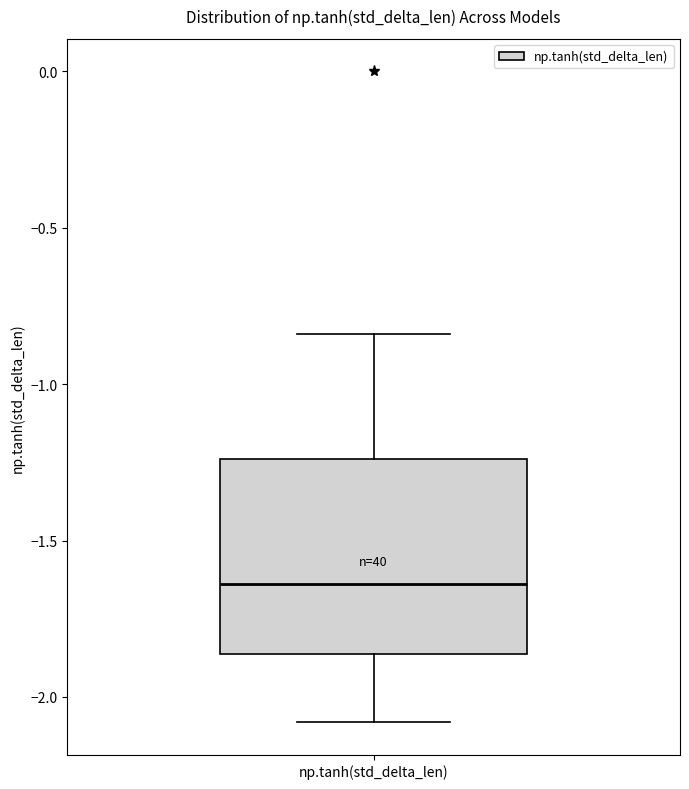

Where does the lower whisker of the box for np.tanh(std_delta_len) end on the y-axis? The values are not printed on the chart, so give them approximately, as read against the axis.

-2.10